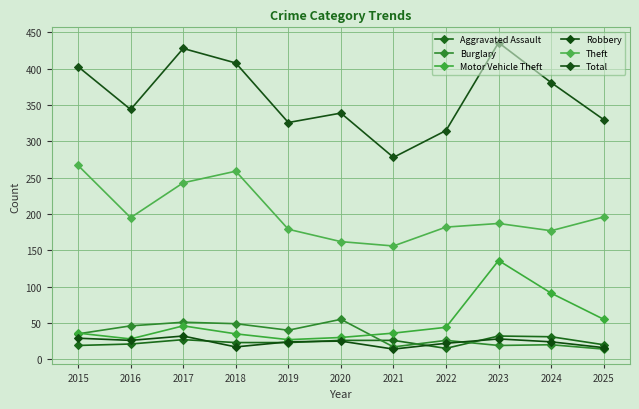

What are all the series names shown in the legend?

Aggravated Assault, Burglary, Motor Vehicle Theft, Robbery, Theft, Total